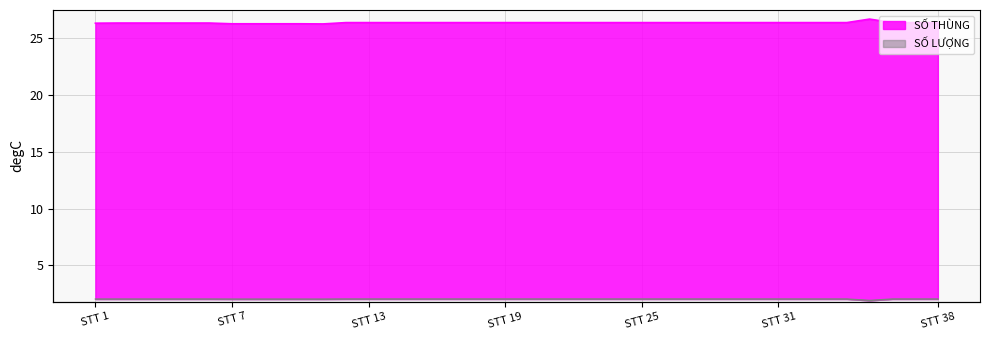

Does the chart have visible grid lines?

Yes